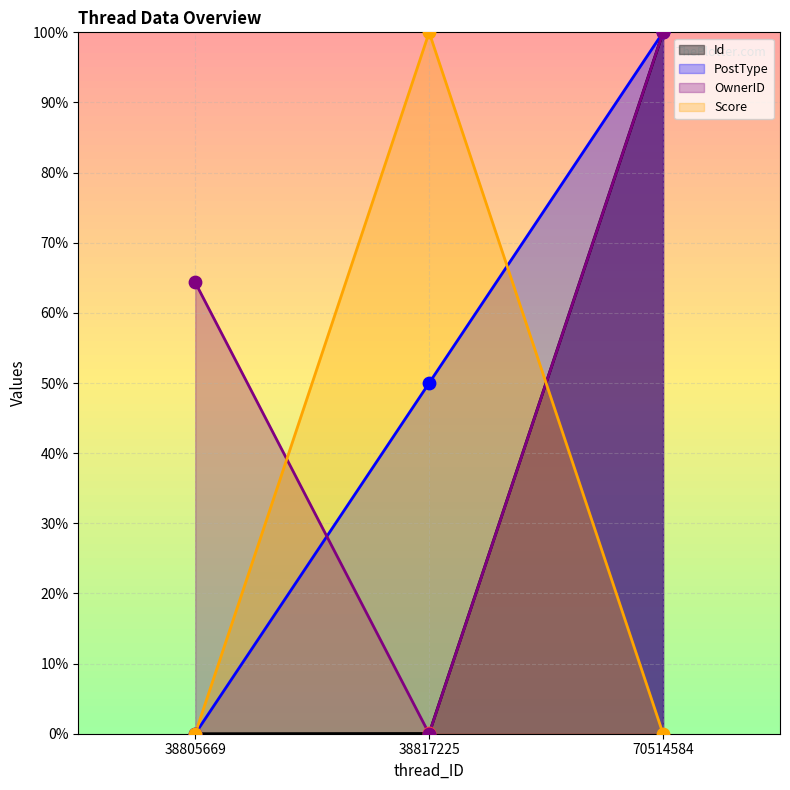

What are all the series names shown in the legend?

Id, PostType, OwnerID, Score